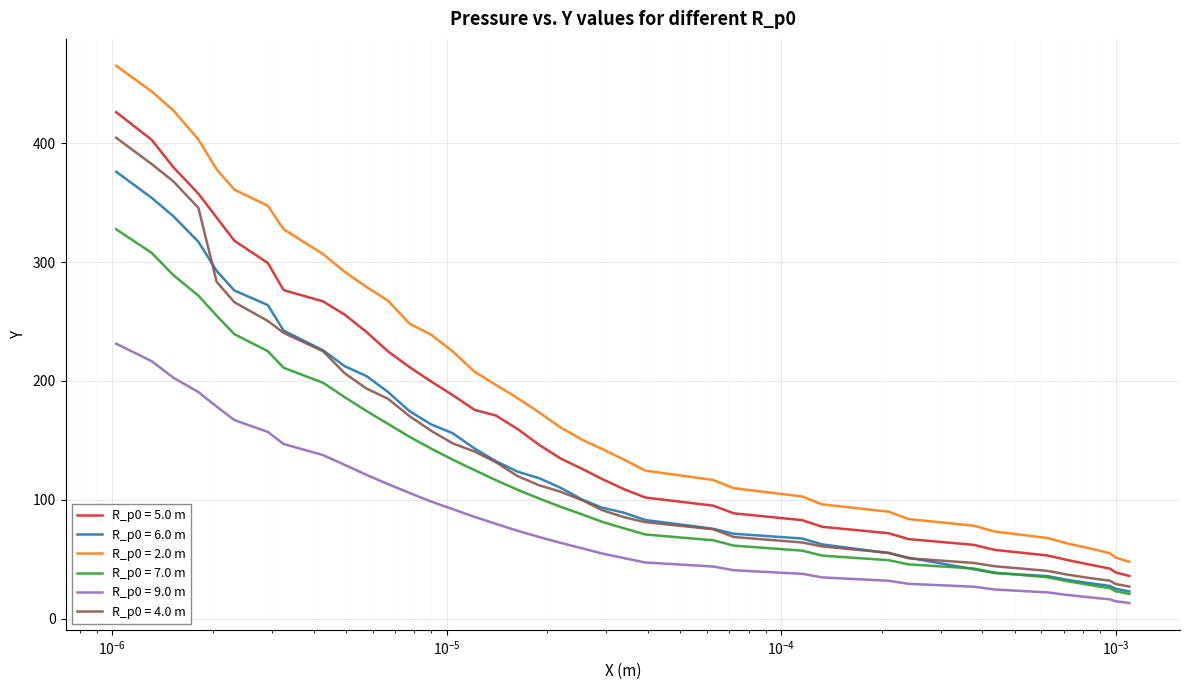

At how many categories does at least one series exceed 454?

1